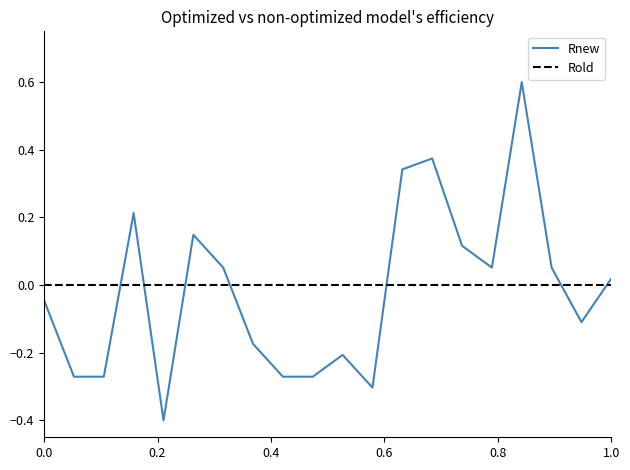

How many times do Rold and Rnew cross each other?

7